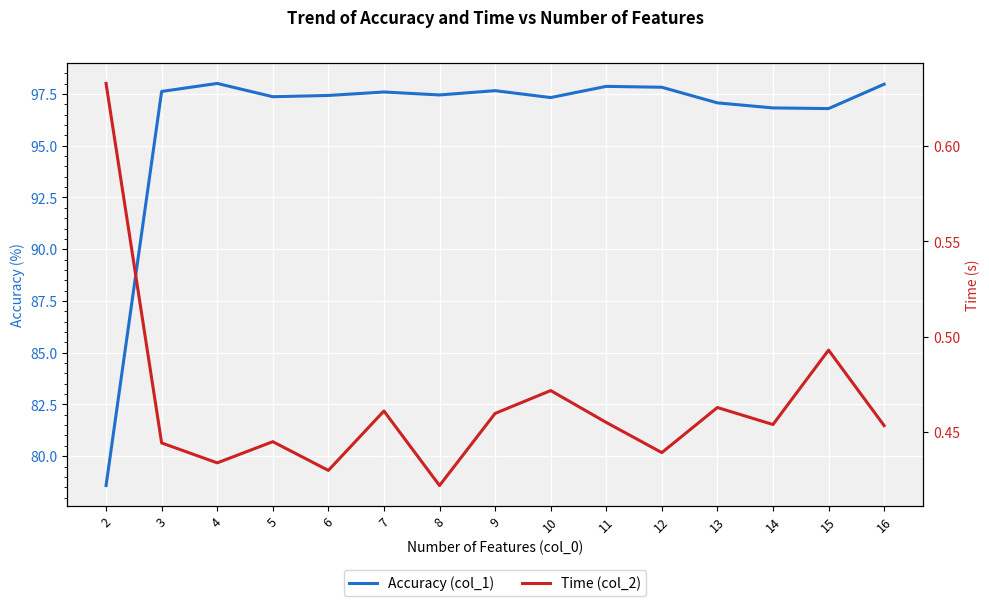

What is the value of the Accuracy (col_1) point at the 10th from the left?

97.9